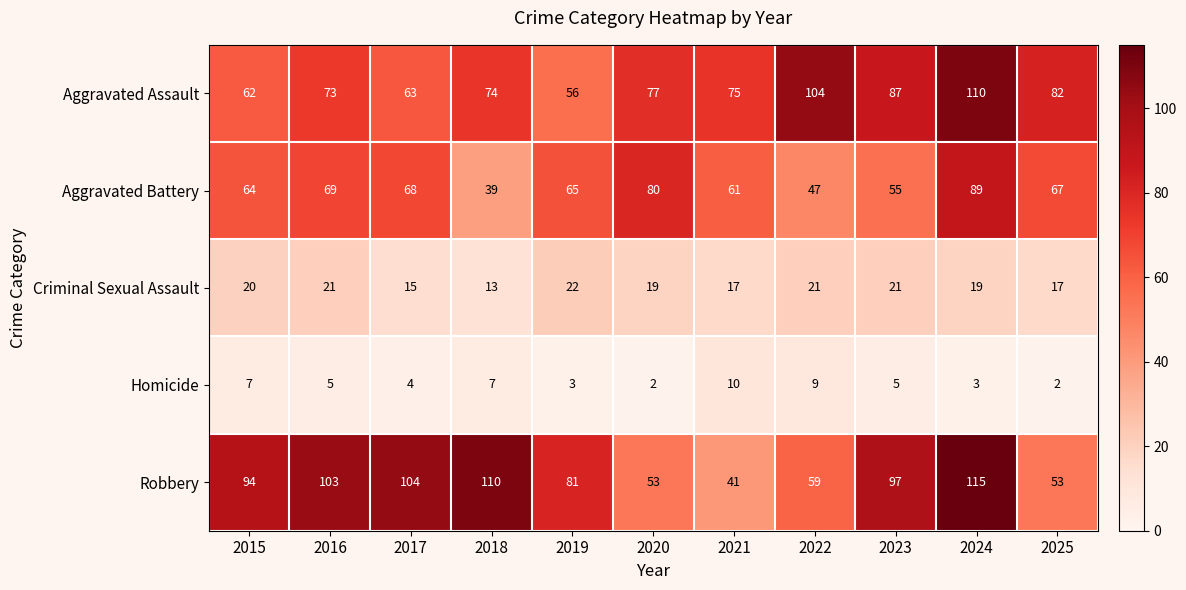

Which series changed the most between 2019 and 2021?

Robbery